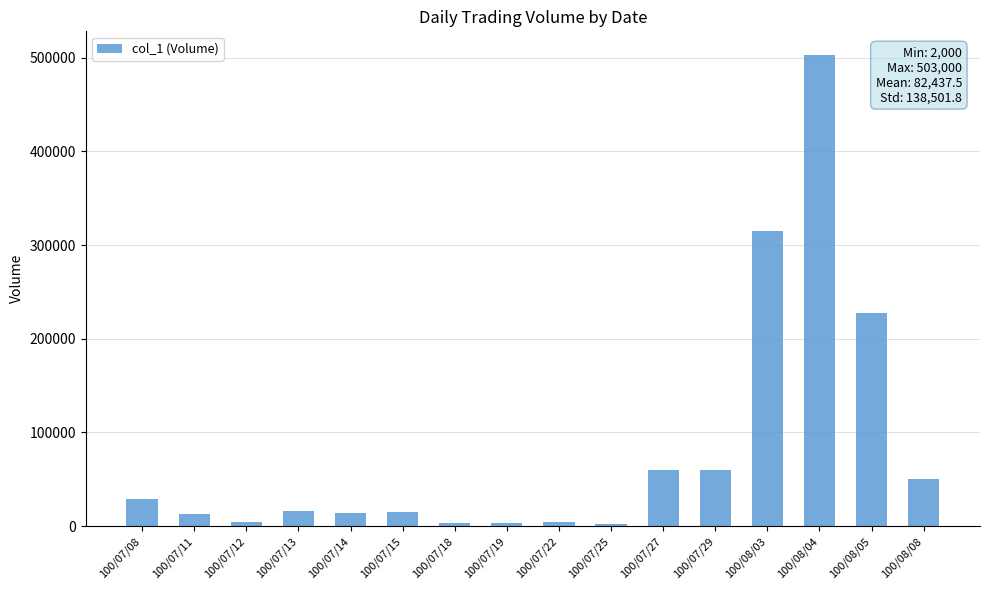

Are the bars horizontal?

No